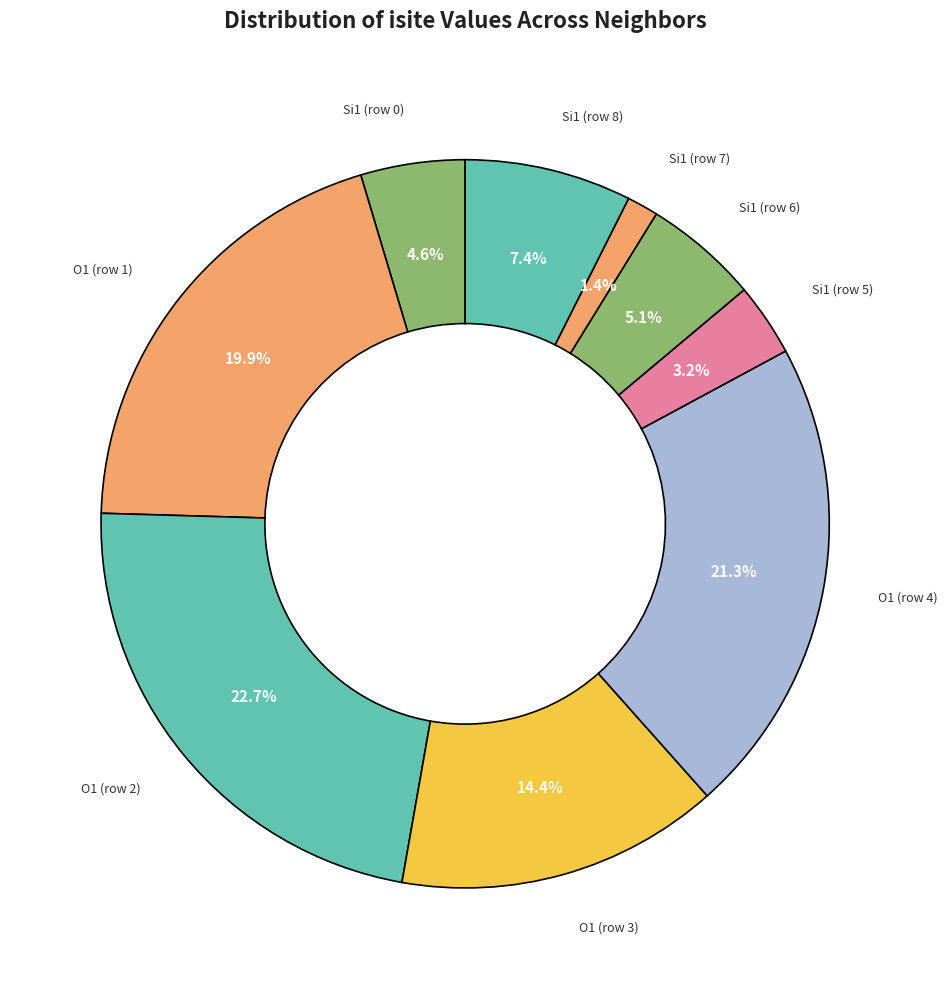

How many segments does this pie chart have?

9